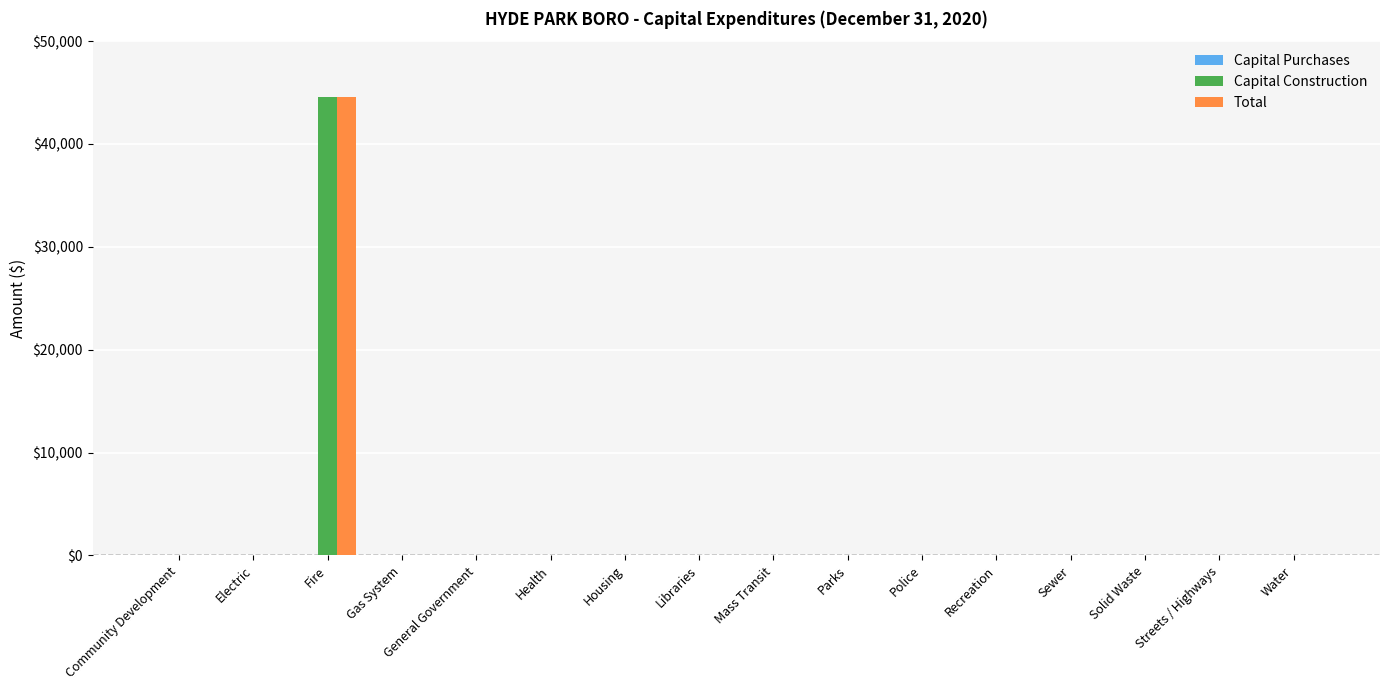

How many groups of bars are there?

16